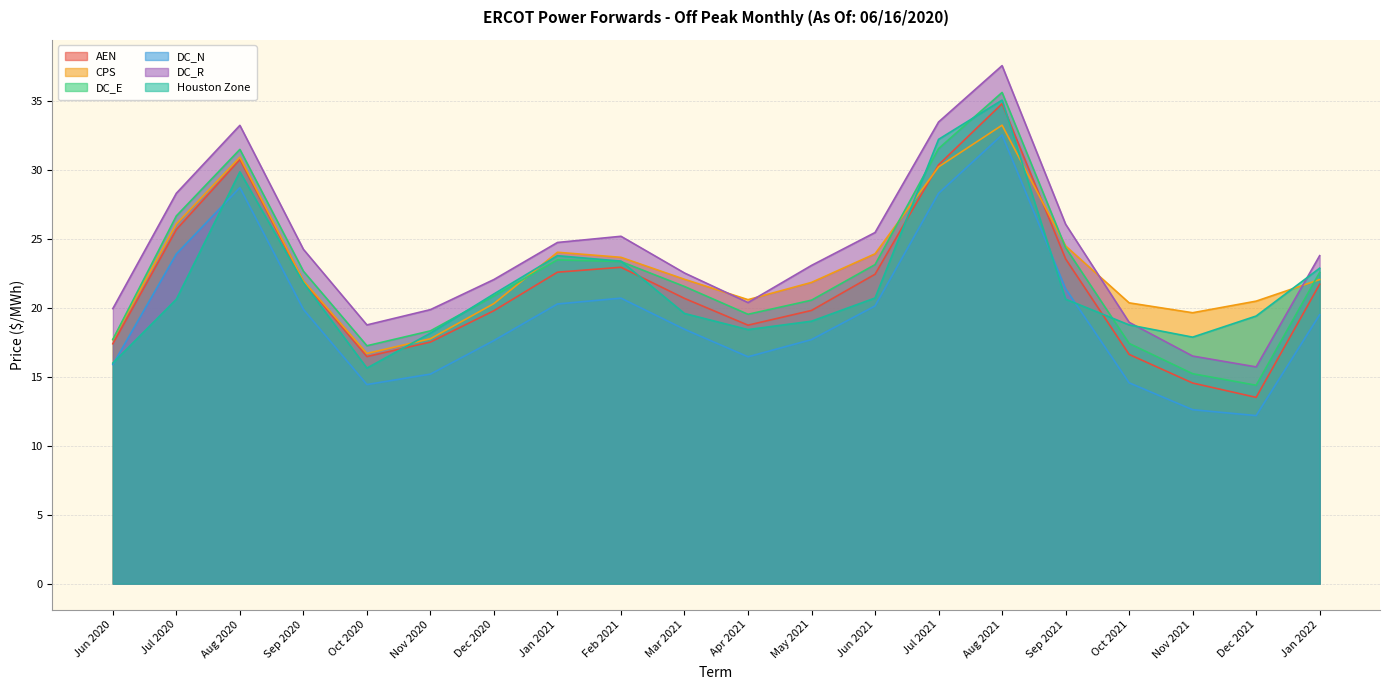

True or false: DC_R has a value of 37.6 at Aug 2021.

True